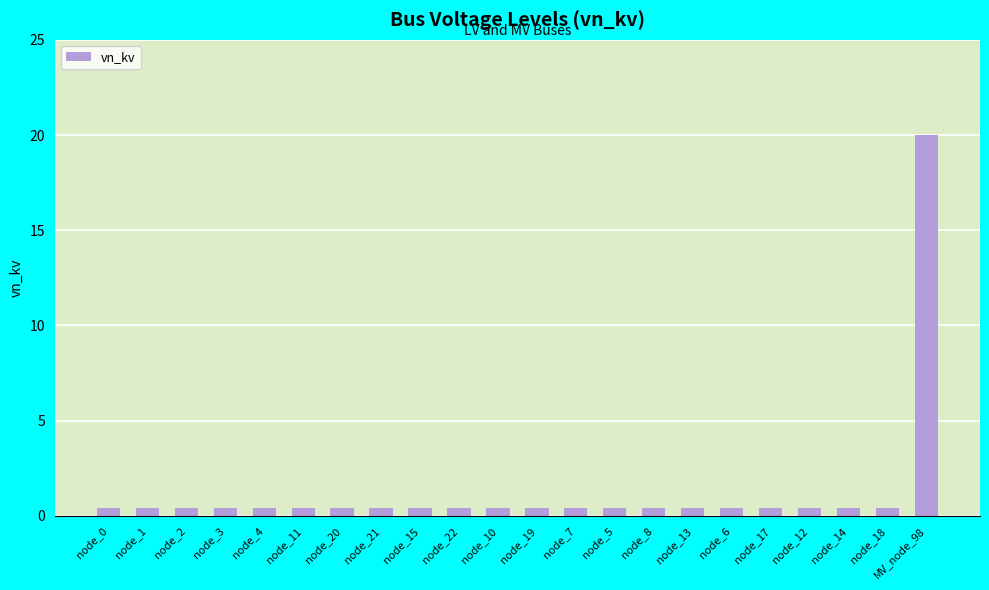

What is the label of the 21st bar from the right?

node_1